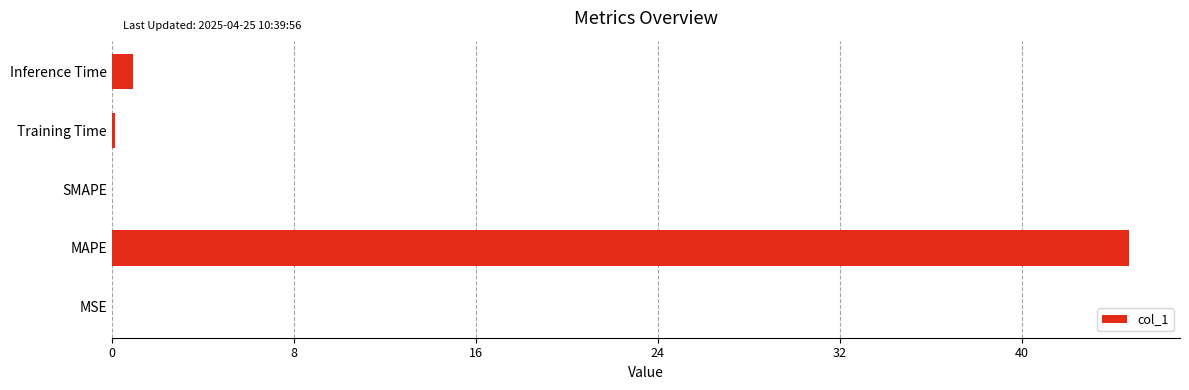

How many data points does each series have?

5